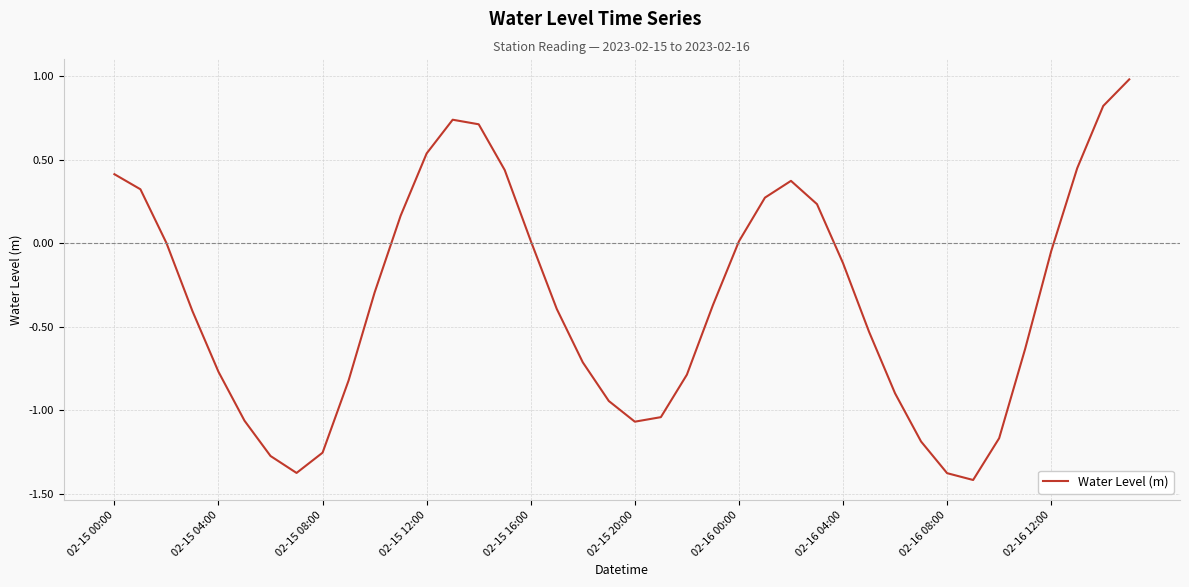

What is the smallest value displayed?

-1.4